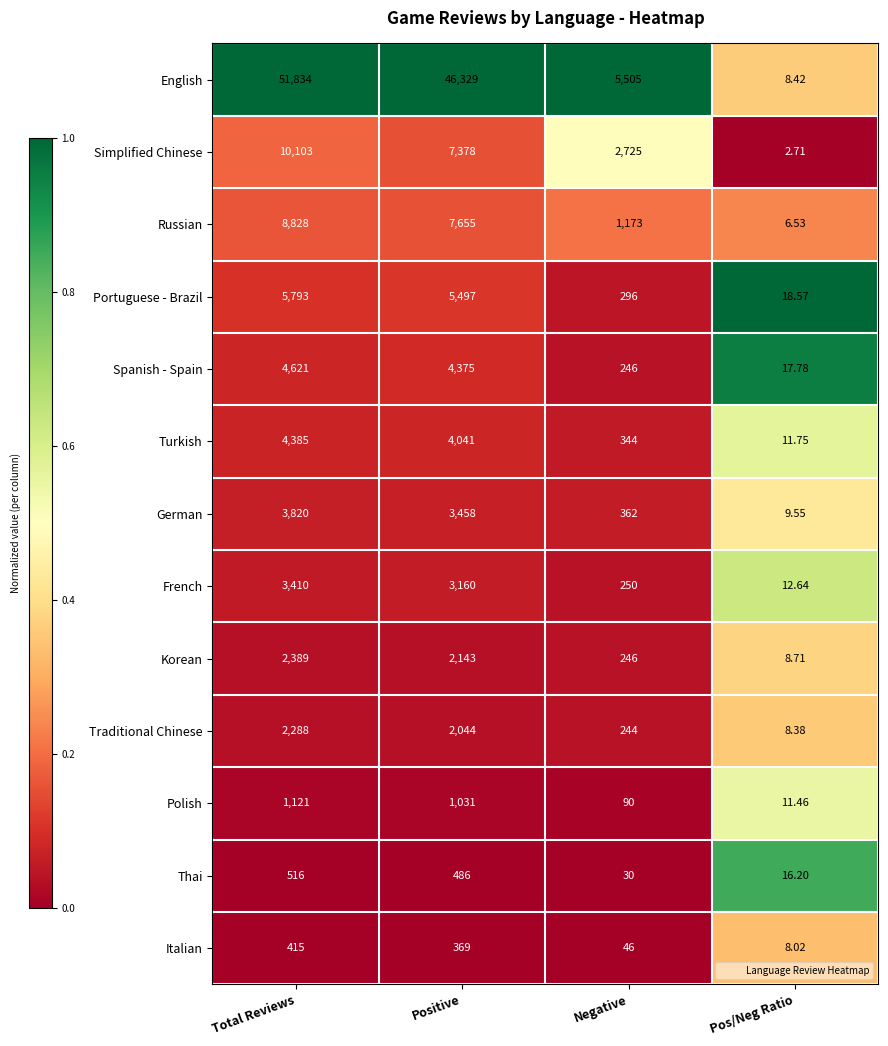

What is the spread (max minus min) of values at Pos/Neg Ratio?

15.9